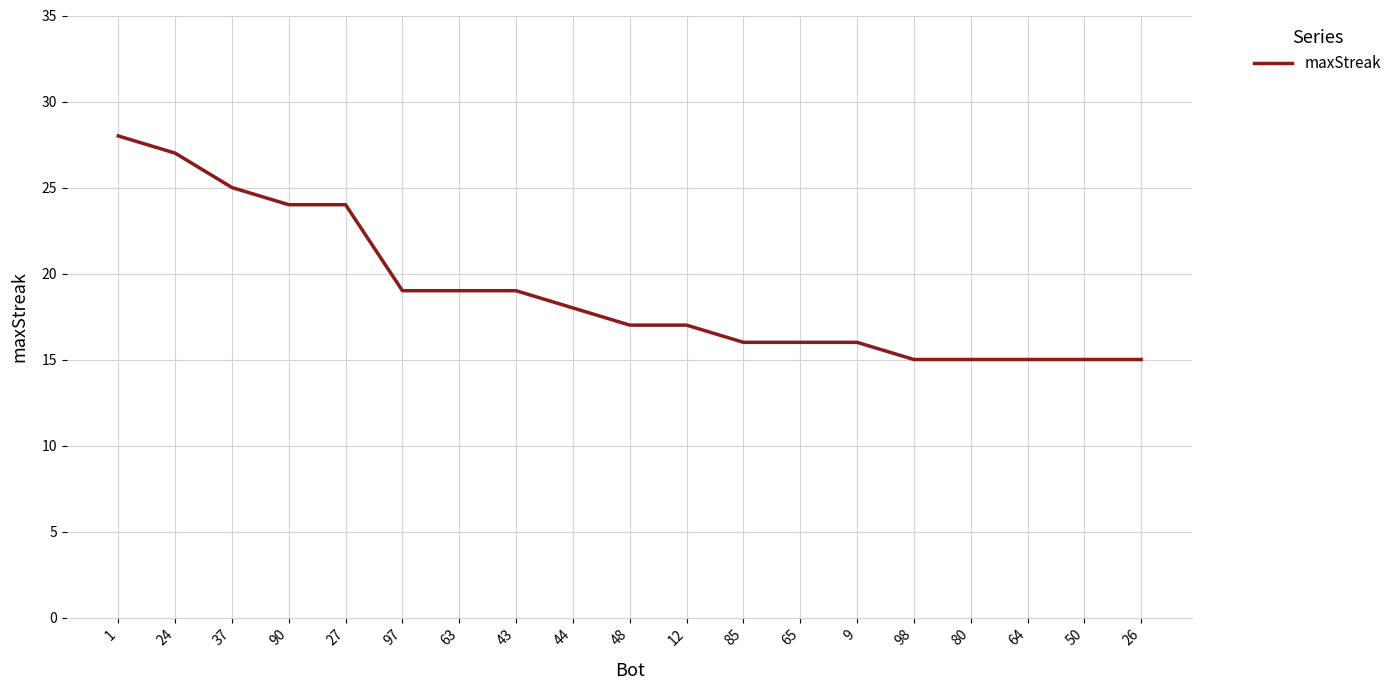

What is the change in value from 37 to 98?

-10